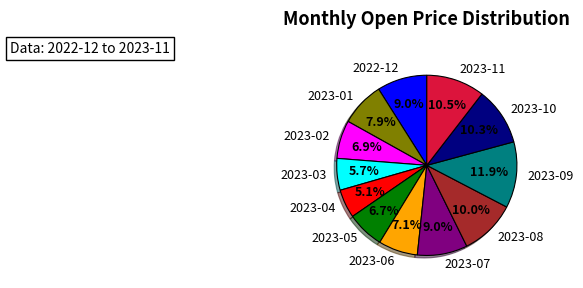

True or false: 2023-08 accounts for 10% of the total.

True